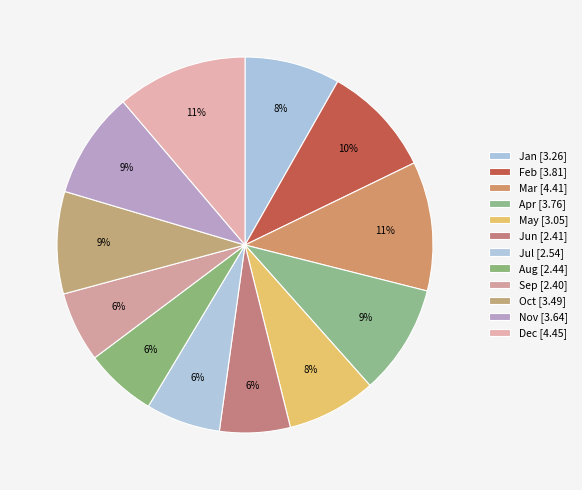

Is it true that May is 8% of the pie?

True